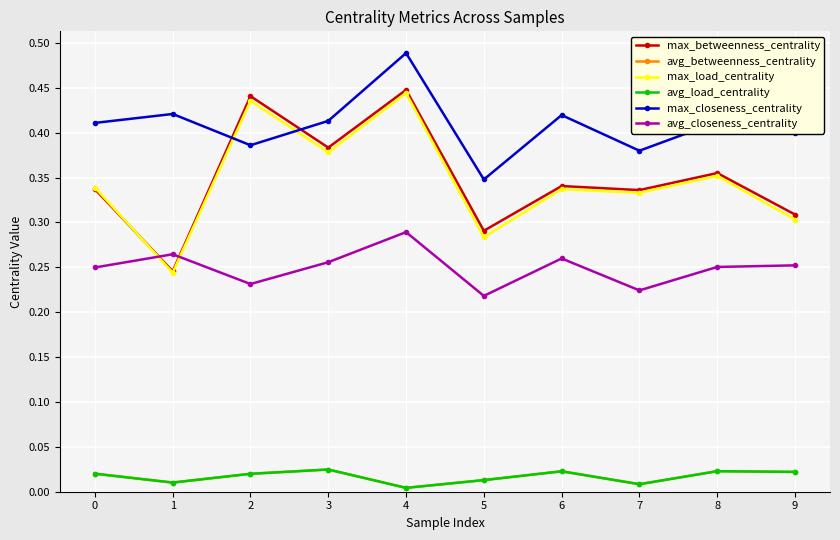

Does the chart have visible grid lines?

Yes